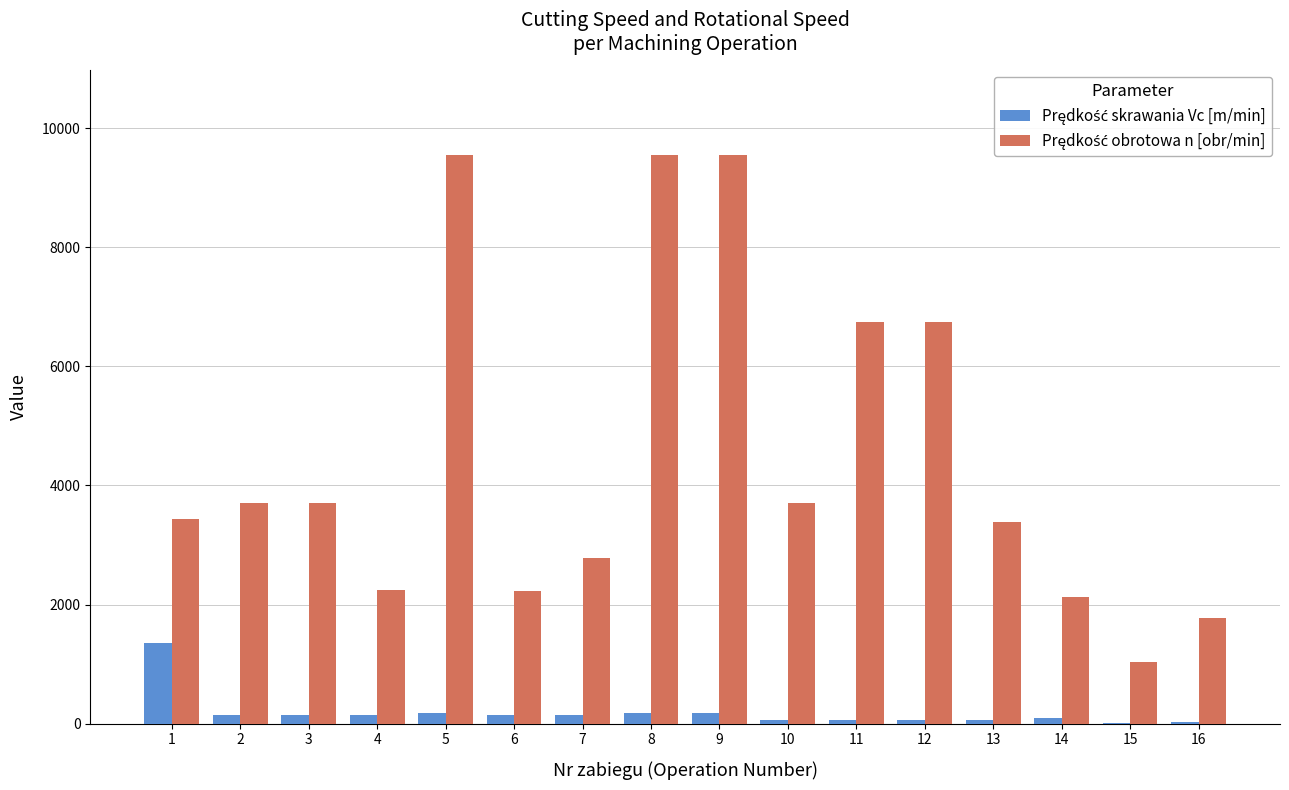

What is the value of the Prędkość skrawania Vc [m/min] bar at the 4th from the left?

140